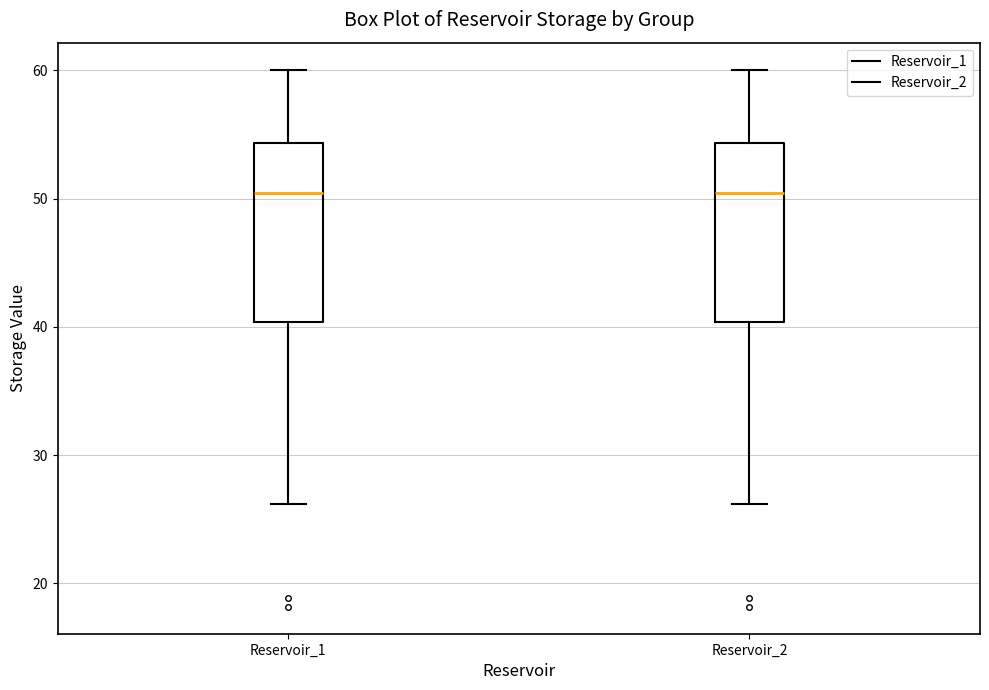

Reading left to right, transcribe this box plot: for each box, give where its median line is, the range the box spans, and where its two whiskers end, as read against the y-axis. The values are not printed on the chart, so give them approximately, as read against the axis.

Reservoir_1: median 50, box 40 to 54, whiskers 26 to 60
Reservoir_2: median 50, box 40 to 54, whiskers 26 to 60